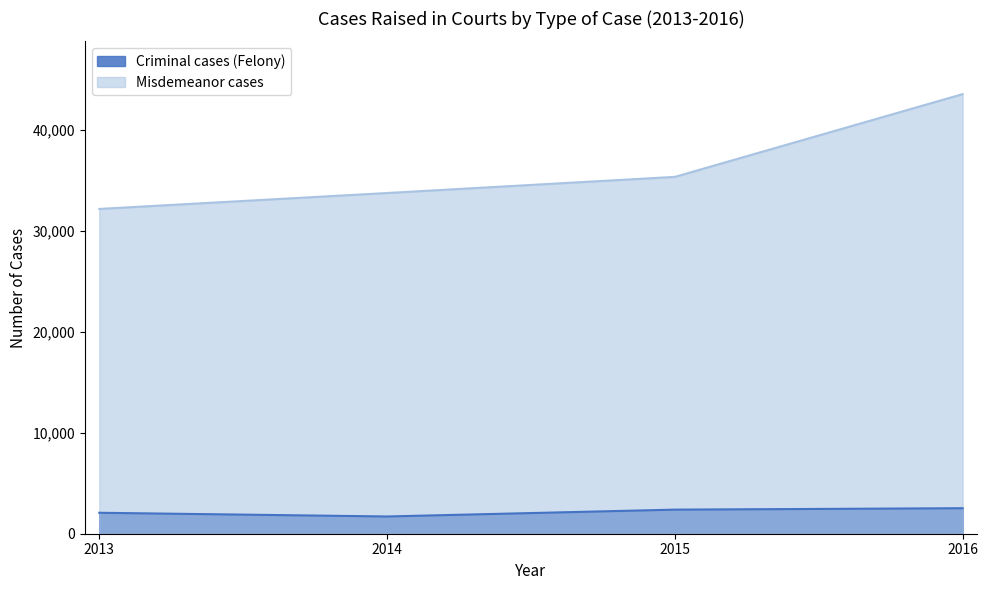

Reading right to left, extract all data points from this chart.

Criminal cases (Felony): 2527	2386	1708	2076
Misdemeanor cases: 43544	35346	33748	32171